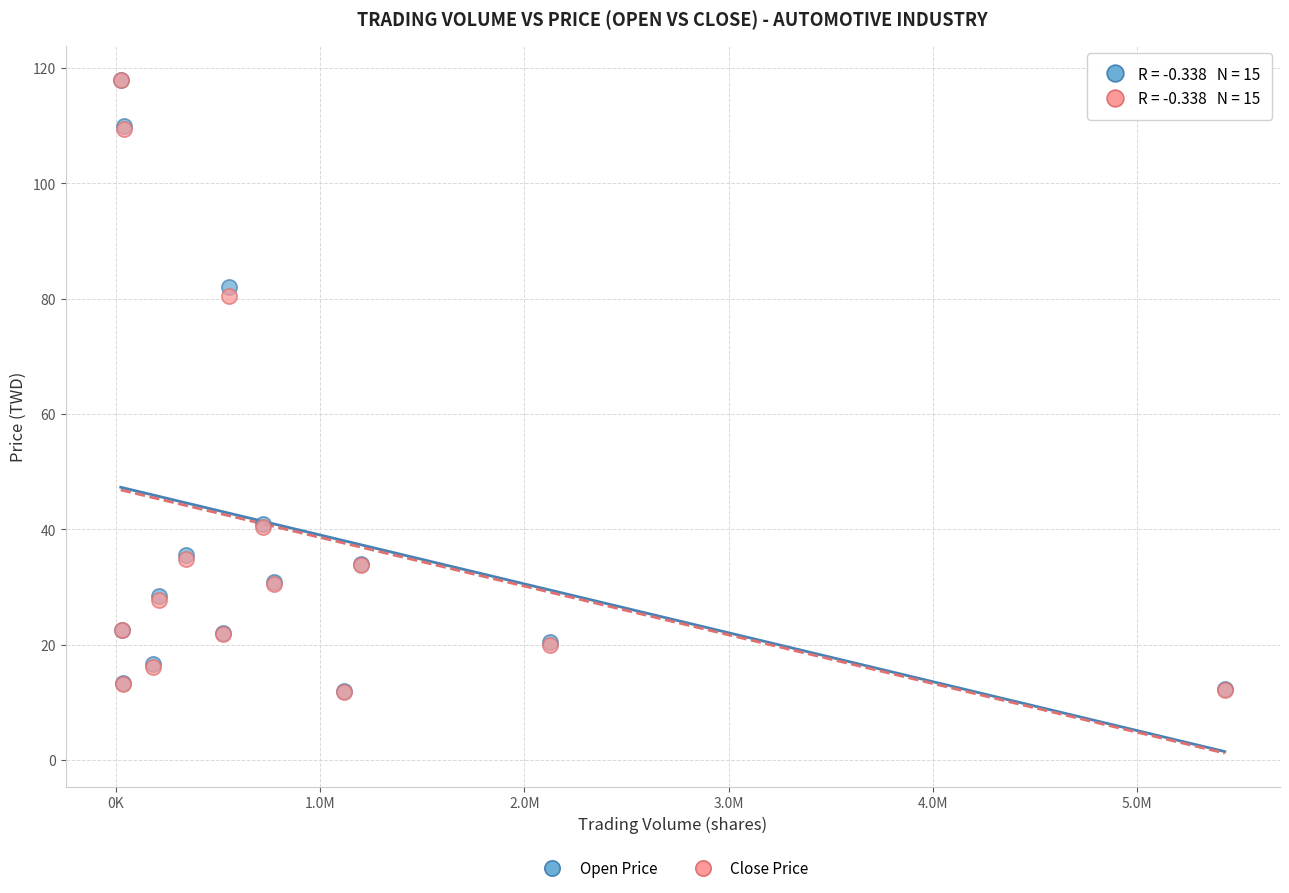

In the Close Price series, what Y value is closest to 64?

80.5